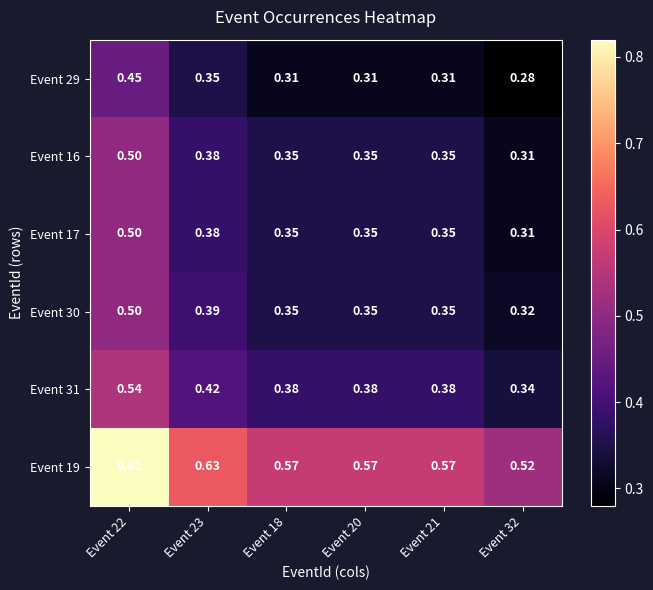

Which series has the largest total across all categories?

Event 19